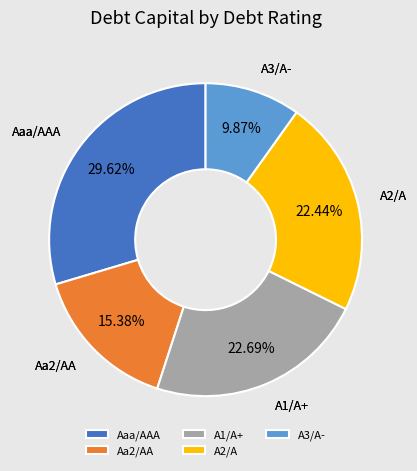

What is the largest slice in the pie chart?

Aaa/AAA